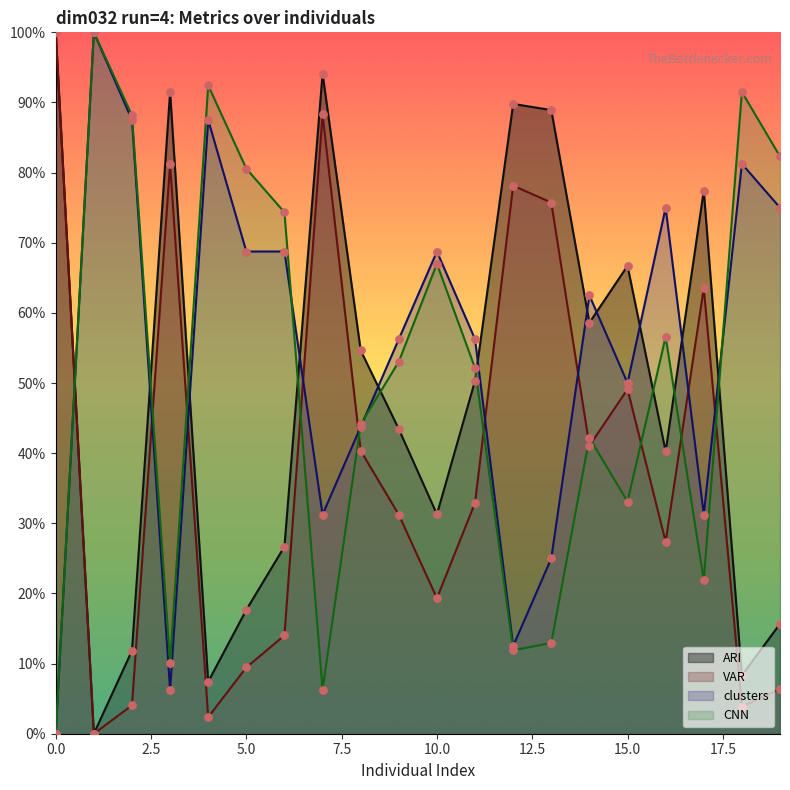

At how many categories does at least one series exceed 0?

20